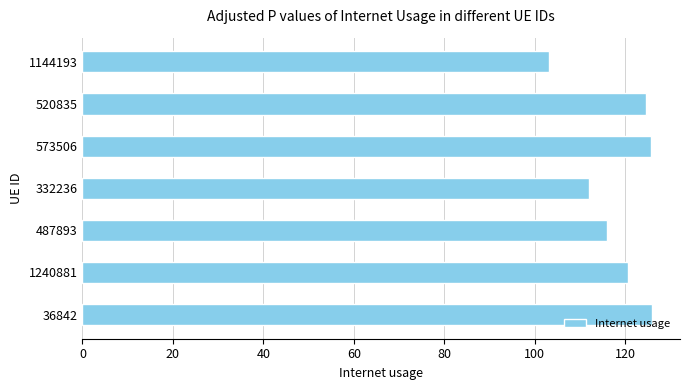

Does the chart contain any negative values?

No